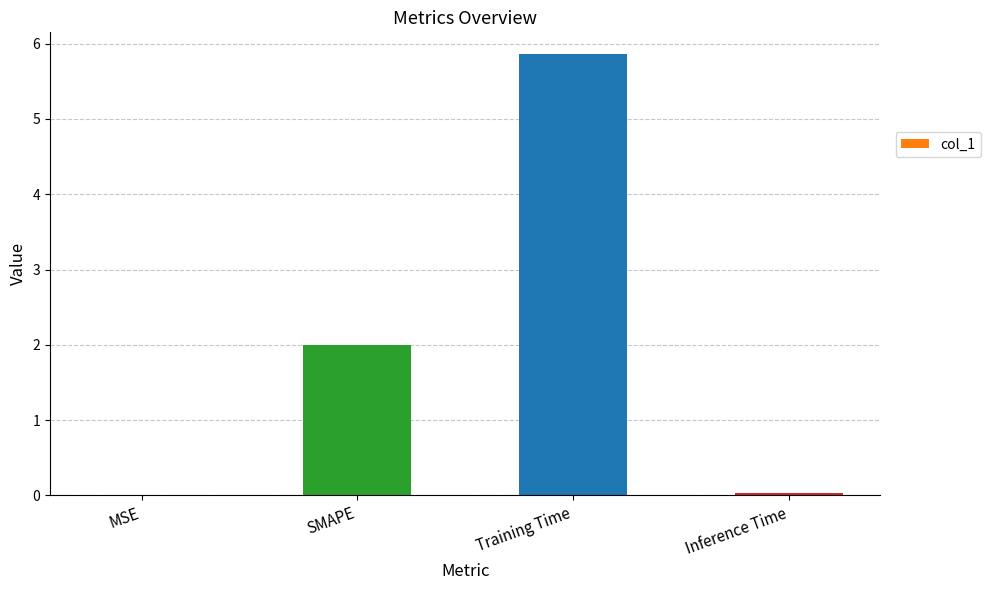

The chart shows a value of 5.9 at Training Time. True or false?

True